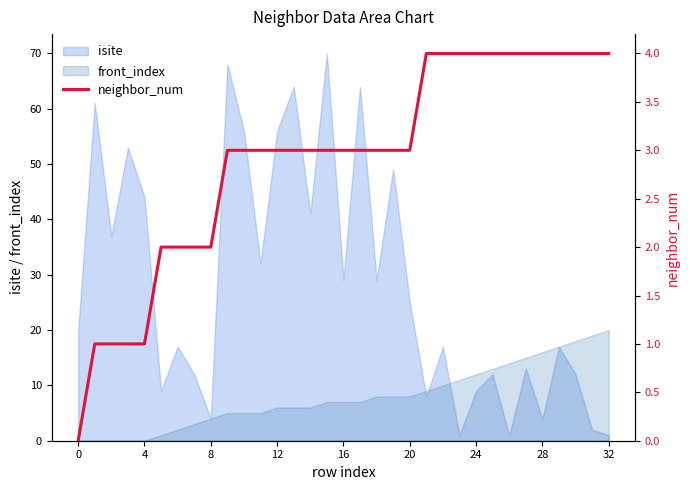

What is the highest value of the isite series?

70